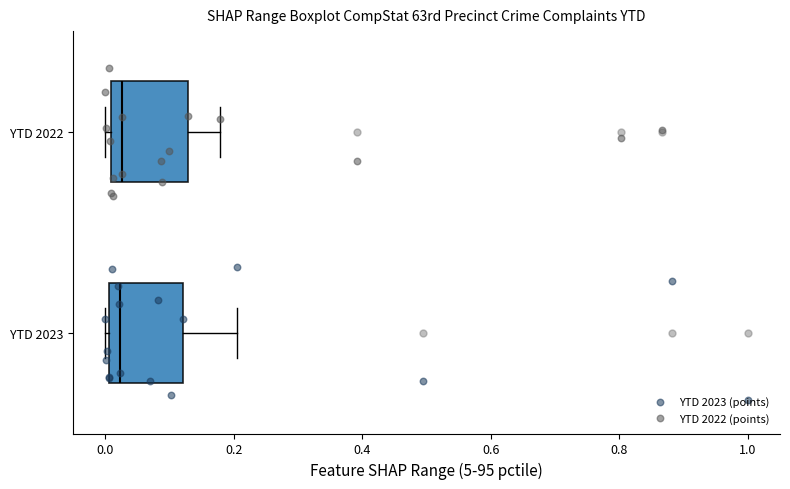

Reading bottom to top, transcribe this box plot: for each box, give where its median line is, the range the box spans, and where its two whiskers end, as read against the x-axis. The values are not printed on the chart, so give them approximately, as read against the axis.

YTD 2023: median 0.02, box 0.00 to 0.12, whiskers 0.00 (just left of the box's left edge) to 0.20
YTD 2022: median 0.02, box 0.00 to 0.12, whiskers 0.00 (just left of the box's left edge) to 0.18